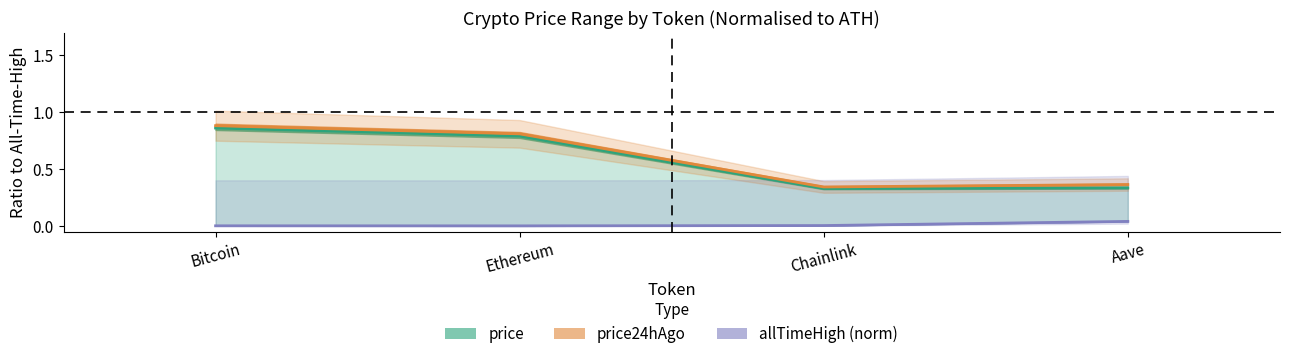

True or false: price and allTimeHigh (norm) intersect in this chart.

False